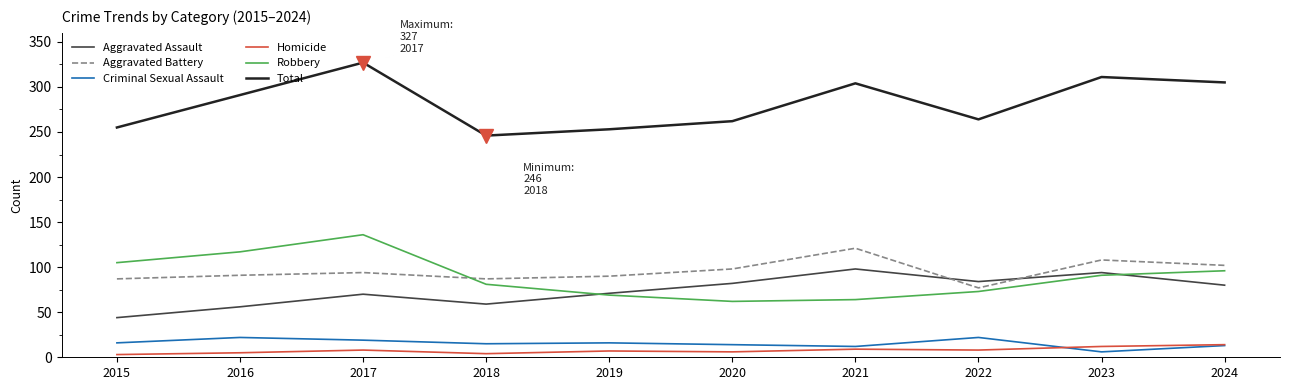

What is the difference between the maximum and minimum values in the Total series?

81